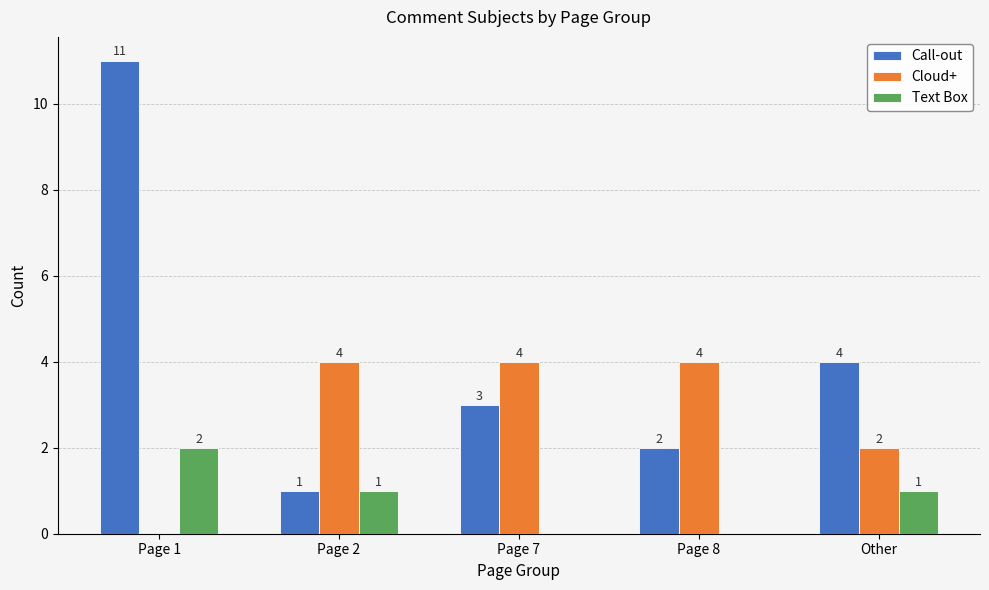

What is the greatest value displayed?

11